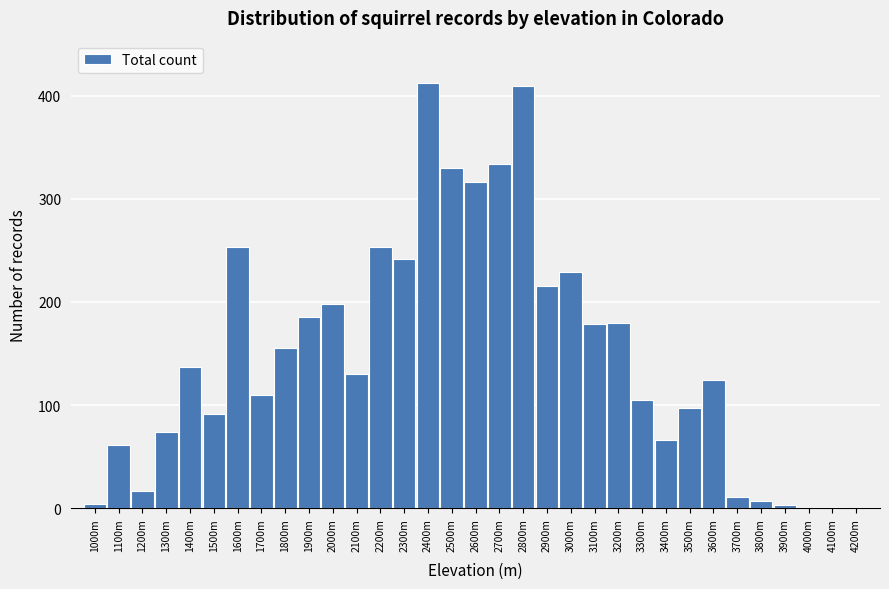

What is the sum of the values at 3000m and 1400m?

366